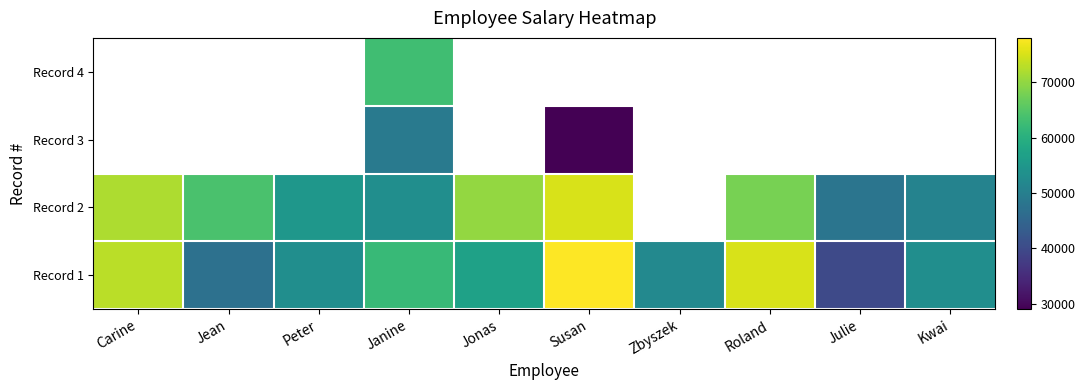

What is the difference between the highest and lowest values at Jonas?

13000.0